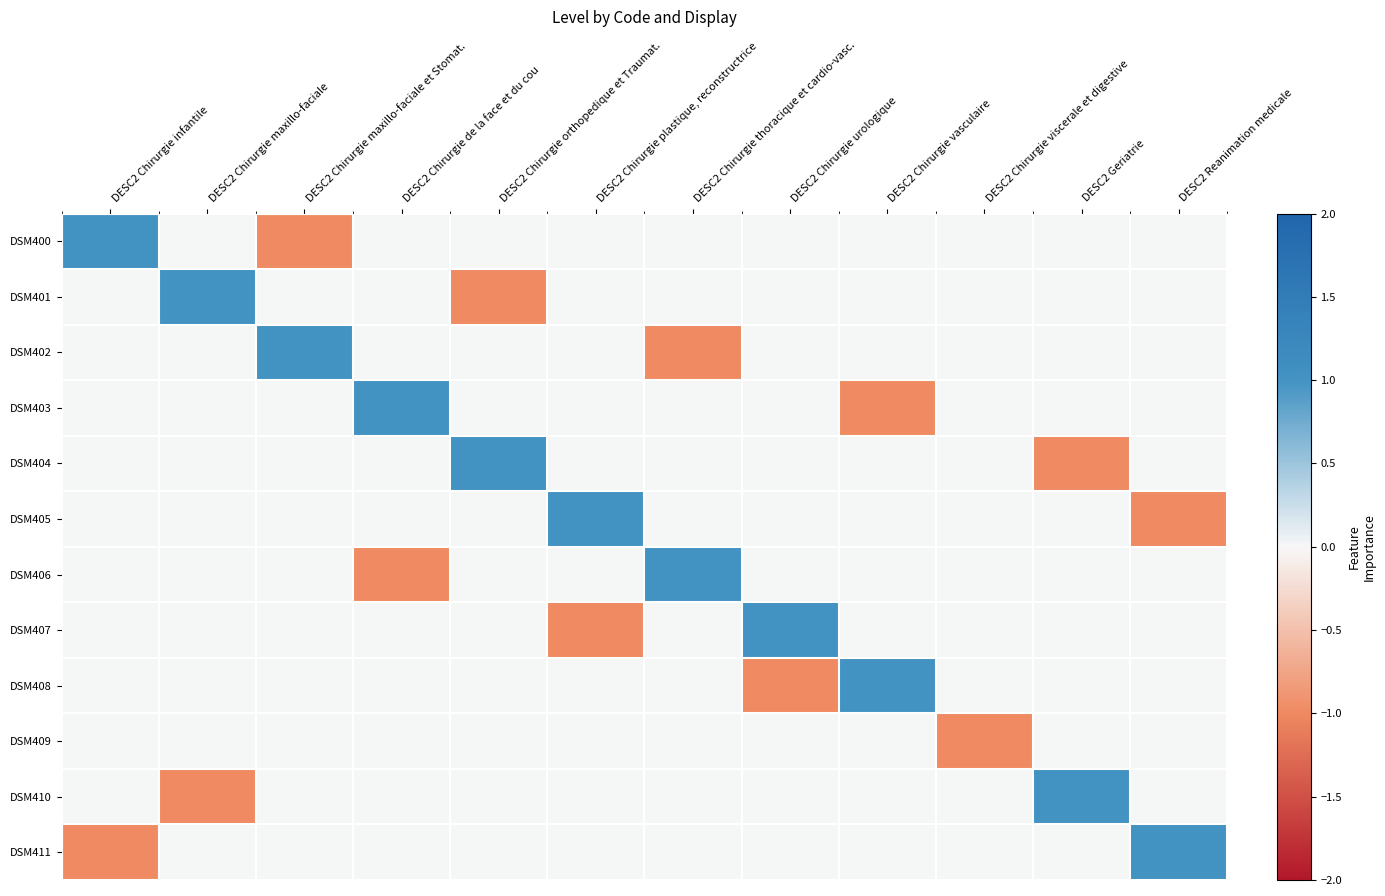

Reading right to left, what are all the values shown in this chart?

DSM400: DESC2 Reanimation medicale=0	DESC2 Geriatrie=0	DESC2 Chirurgie viscerale et digestive=0	DESC2 Chirurgie vasculaire=0	DESC2 Chirurgie urologique=0	DESC2 Chirurgie thoracique et cardio-vasc.=0	DESC2 Chirurgie plastique, reconstructrice=0	DESC2 Chirurgie orthopedique et Traumat.=0	DESC2 Chirurgie de la face et du cou=0	DESC2 Chirurgie maxillo-faciale et Stomat.=-1	DESC2 Chirurgie maxillo-faciale=0	DESC2 Chirurgie infantile=1
DSM401: DESC2 Reanimation medicale=0	DESC2 Geriatrie=0	DESC2 Chirurgie viscerale et digestive=0	DESC2 Chirurgie vasculaire=0	DESC2 Chirurgie urologique=0	DESC2 Chirurgie thoracique et cardio-vasc.=0	DESC2 Chirurgie plastique, reconstructrice=0	DESC2 Chirurgie orthopedique et Traumat.=-1	DESC2 Chirurgie de la face et du cou=0	DESC2 Chirurgie maxillo-faciale et Stomat.=0	DESC2 Chirurgie maxillo-faciale=1	DESC2 Chirurgie infantile=0
DSM402: DESC2 Reanimation medicale=0	DESC2 Geriatrie=0	DESC2 Chirurgie viscerale et digestive=0	DESC2 Chirurgie vasculaire=0	DESC2 Chirurgie urologique=0	DESC2 Chirurgie thoracique et cardio-vasc.=-1	DESC2 Chirurgie plastique, reconstructrice=0	DESC2 Chirurgie orthopedique et Traumat.=0	DESC2 Chirurgie de la face et du cou=0	DESC2 Chirurgie maxillo-faciale et Stomat.=1	DESC2 Chirurgie maxillo-faciale=0	DESC2 Chirurgie infantile=0
DSM403: DESC2 Reanimation medicale=0	DESC2 Geriatrie=0	DESC2 Chirurgie viscerale et digestive=0	DESC2 Chirurgie vasculaire=-1	DESC2 Chirurgie urologique=0	DESC2 Chirurgie thoracique et cardio-vasc.=0	DESC2 Chirurgie plastique, reconstructrice=0	DESC2 Chirurgie orthopedique et Traumat.=0	DESC2 Chirurgie de la face et du cou=1	DESC2 Chirurgie maxillo-faciale et Stomat.=0	DESC2 Chirurgie maxillo-faciale=0	DESC2 Chirurgie infantile=0
DSM404: DESC2 Reanimation medicale=0	DESC2 Geriatrie=-1	DESC2 Chirurgie viscerale et digestive=0	DESC2 Chirurgie vasculaire=0	DESC2 Chirurgie urologique=0	DESC2 Chirurgie thoracique et cardio-vasc.=0	DESC2 Chirurgie plastique, reconstructrice=0	DESC2 Chirurgie orthopedique et Traumat.=1	DESC2 Chirurgie de la face et du cou=0	DESC2 Chirurgie maxillo-faciale et Stomat.=0	DESC2 Chirurgie maxillo-faciale=0	DESC2 Chirurgie infantile=0
DSM405: DESC2 Reanimation medicale=-1	DESC2 Geriatrie=0	DESC2 Chirurgie viscerale et digestive=0	DESC2 Chirurgie vasculaire=0	DESC2 Chirurgie urologique=0	DESC2 Chirurgie thoracique et cardio-vasc.=0	DESC2 Chirurgie plastique, reconstructrice=1	DESC2 Chirurgie orthopedique et Traumat.=0	DESC2 Chirurgie de la face et du cou=0	DESC2 Chirurgie maxillo-faciale et Stomat.=0	DESC2 Chirurgie maxillo-faciale=0	DESC2 Chirurgie infantile=0
DSM406: DESC2 Reanimation medicale=0	DESC2 Geriatrie=0	DESC2 Chirurgie viscerale et digestive=0	DESC2 Chirurgie vasculaire=0	DESC2 Chirurgie urologique=0	DESC2 Chirurgie thoracique et cardio-vasc.=1	DESC2 Chirurgie plastique, reconstructrice=0	DESC2 Chirurgie orthopedique et Traumat.=0	DESC2 Chirurgie de la face et du cou=-1	DESC2 Chirurgie maxillo-faciale et Stomat.=0	DESC2 Chirurgie maxillo-faciale=0	DESC2 Chirurgie infantile=0
DSM407: DESC2 Reanimation medicale=0	DESC2 Geriatrie=0	DESC2 Chirurgie viscerale et digestive=0	DESC2 Chirurgie vasculaire=0	DESC2 Chirurgie urologique=1	DESC2 Chirurgie thoracique et cardio-vasc.=0	DESC2 Chirurgie plastique, reconstructrice=-1	DESC2 Chirurgie orthopedique et Traumat.=0	DESC2 Chirurgie de la face et du cou=0	DESC2 Chirurgie maxillo-faciale et Stomat.=0	DESC2 Chirurgie maxillo-faciale=0	DESC2 Chirurgie infantile=0
DSM408: DESC2 Reanimation medicale=0	DESC2 Geriatrie=0	DESC2 Chirurgie viscerale et digestive=0	DESC2 Chirurgie vasculaire=1	DESC2 Chirurgie urologique=-1	DESC2 Chirurgie thoracique et cardio-vasc.=0	DESC2 Chirurgie plastique, reconstructrice=0	DESC2 Chirurgie orthopedique et Traumat.=0	DESC2 Chirurgie de la face et du cou=0	DESC2 Chirurgie maxillo-faciale et Stomat.=0	DESC2 Chirurgie maxillo-faciale=0	DESC2 Chirurgie infantile=0
DSM409: DESC2 Reanimation medicale=0	DESC2 Geriatrie=0	DESC2 Chirurgie viscerale et digestive=-1	DESC2 Chirurgie vasculaire=0	DESC2 Chirurgie urologique=0	DESC2 Chirurgie thoracique et cardio-vasc.=0	DESC2 Chirurgie plastique, reconstructrice=0	DESC2 Chirurgie orthopedique et Traumat.=0	DESC2 Chirurgie de la face et du cou=0	DESC2 Chirurgie maxillo-faciale et Stomat.=0	DESC2 Chirurgie maxillo-faciale=0	DESC2 Chirurgie infantile=0
DSM410: DESC2 Reanimation medicale=0	DESC2 Geriatrie=1	DESC2 Chirurgie viscerale et digestive=0	DESC2 Chirurgie vasculaire=0	DESC2 Chirurgie urologique=0	DESC2 Chirurgie thoracique et cardio-vasc.=0	DESC2 Chirurgie plastique, reconstructrice=0	DESC2 Chirurgie orthopedique et Traumat.=0	DESC2 Chirurgie de la face et du cou=0	DESC2 Chirurgie maxillo-faciale et Stomat.=0	DESC2 Chirurgie maxillo-faciale=-1	DESC2 Chirurgie infantile=0
DSM411: DESC2 Reanimation medicale=1	DESC2 Geriatrie=0	DESC2 Chirurgie viscerale et digestive=0	DESC2 Chirurgie vasculaire=0	DESC2 Chirurgie urologique=0	DESC2 Chirurgie thoracique et cardio-vasc.=0	DESC2 Chirurgie plastique, reconstructrice=0	DESC2 Chirurgie orthopedique et Traumat.=0	DESC2 Chirurgie de la face et du cou=0	DESC2 Chirurgie maxillo-faciale et Stomat.=0	DESC2 Chirurgie maxillo-faciale=0	DESC2 Chirurgie infantile=-1